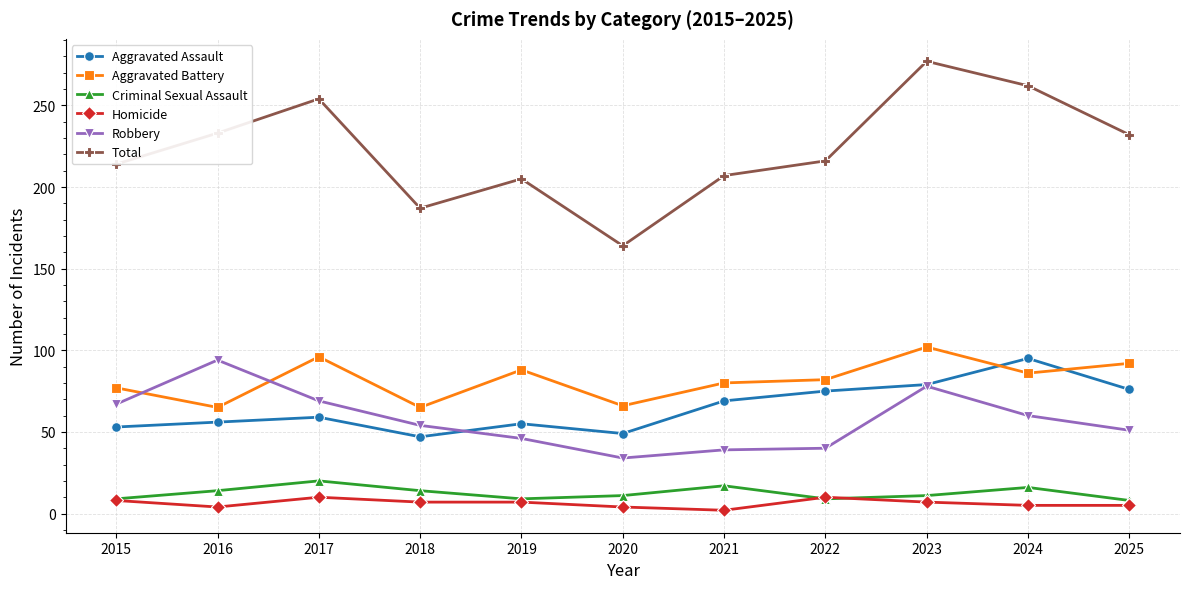

At which category is the sum across all series the highest?

2023